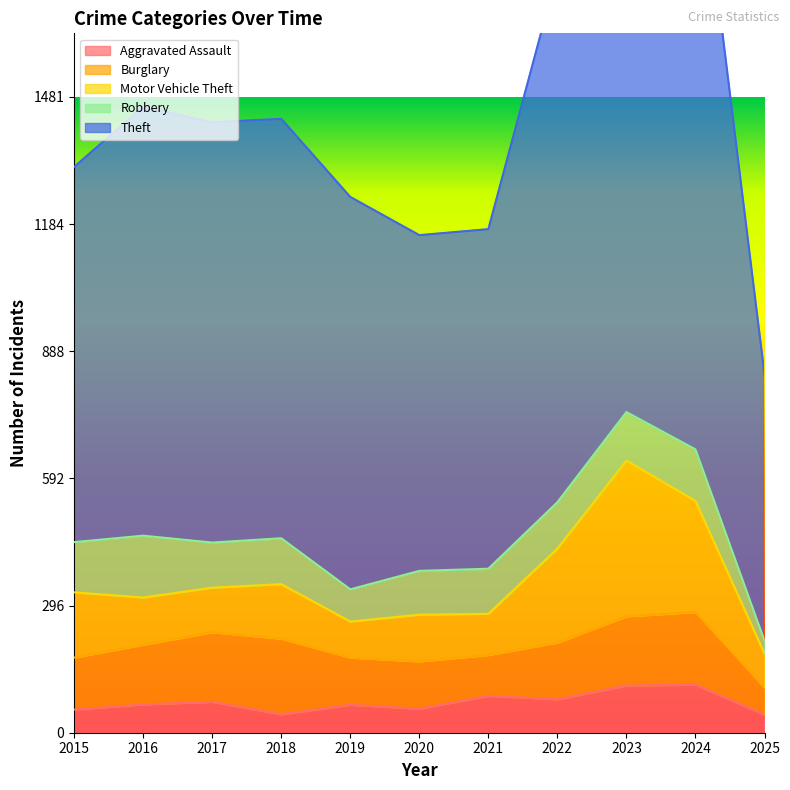

What is the difference between the second highest and second lowest values in the Aggravated Assault series?

67